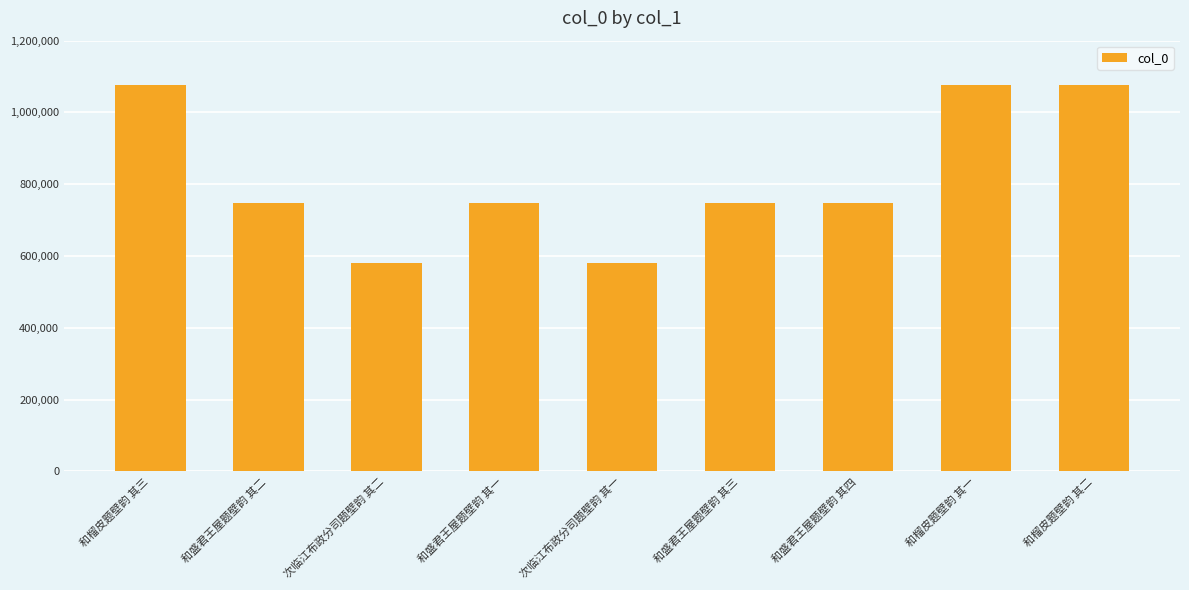

What is the ratio of the value at 次临江布政分司题壁韵 其二 to the value at 和榴皮题壁韵 其一?

0.5